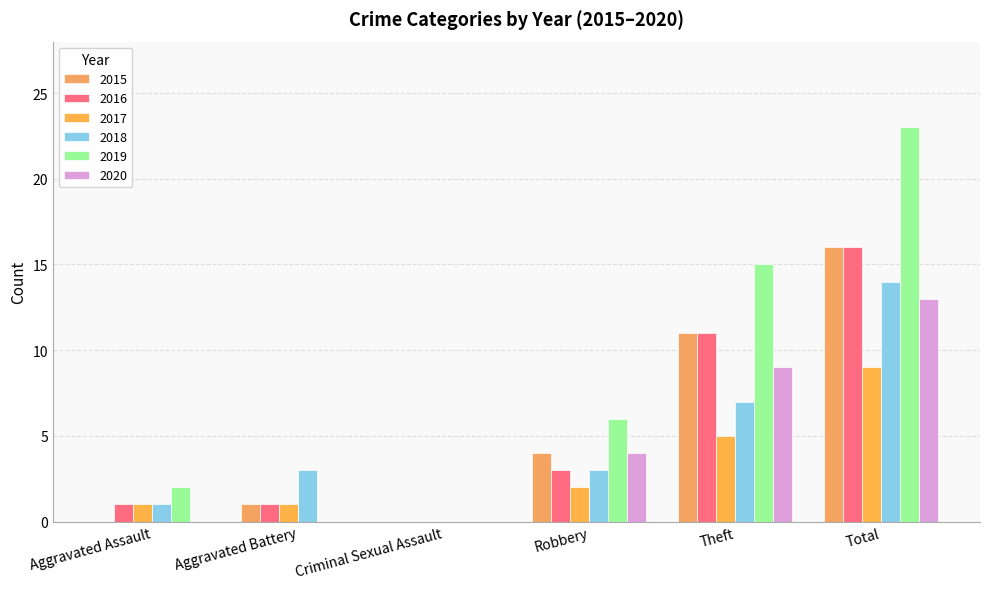

Which series changed the most between Theft and Total?

2019